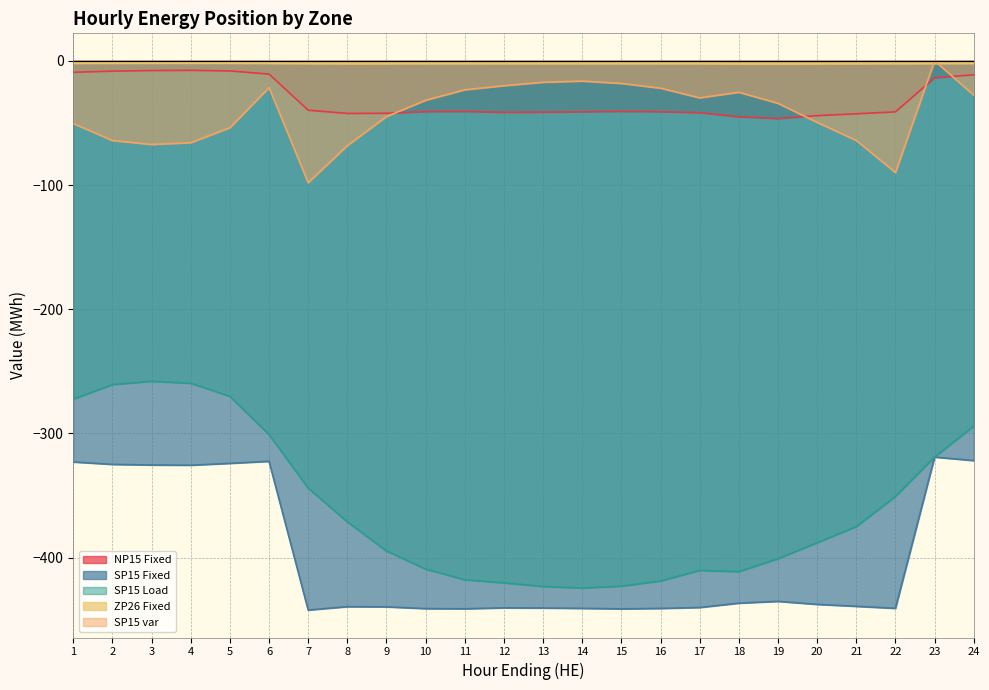

Which series has the largest total across all categories?

ZP26 Fixed